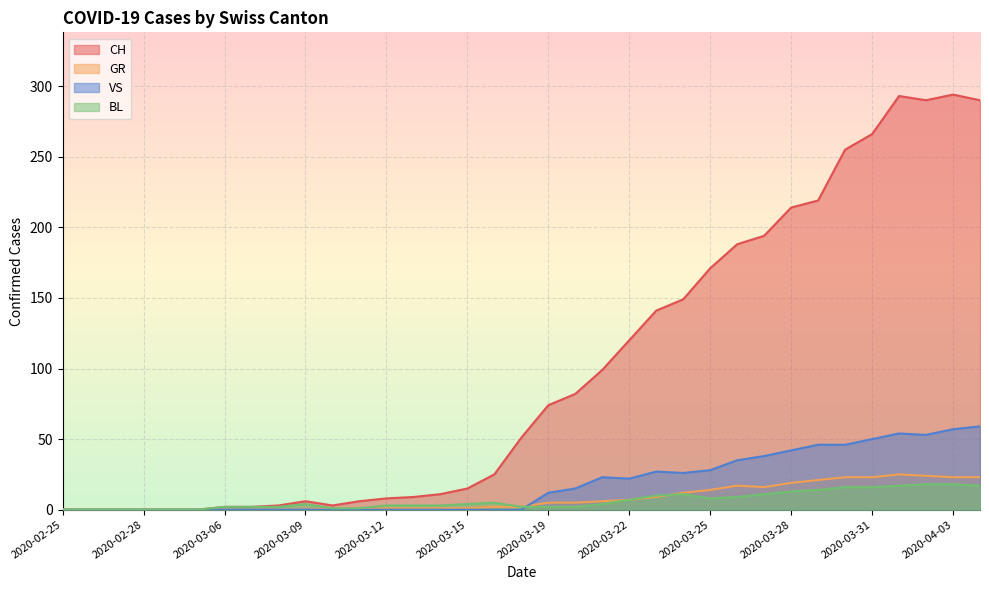

Which series changed the most between 2020-03-13 and 2020-03-31?

CH